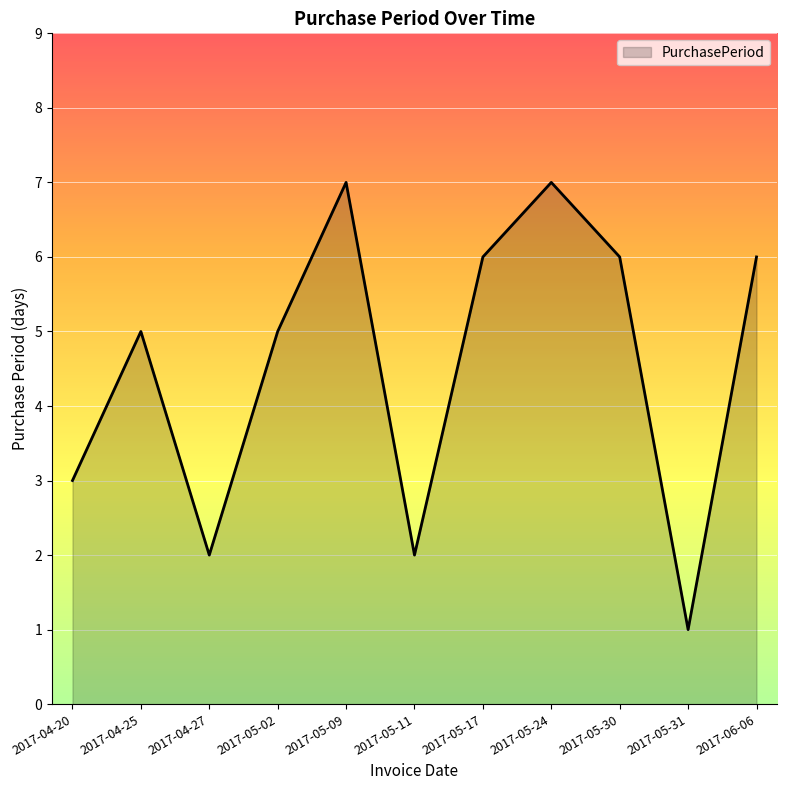

What is the smallest value displayed?

1